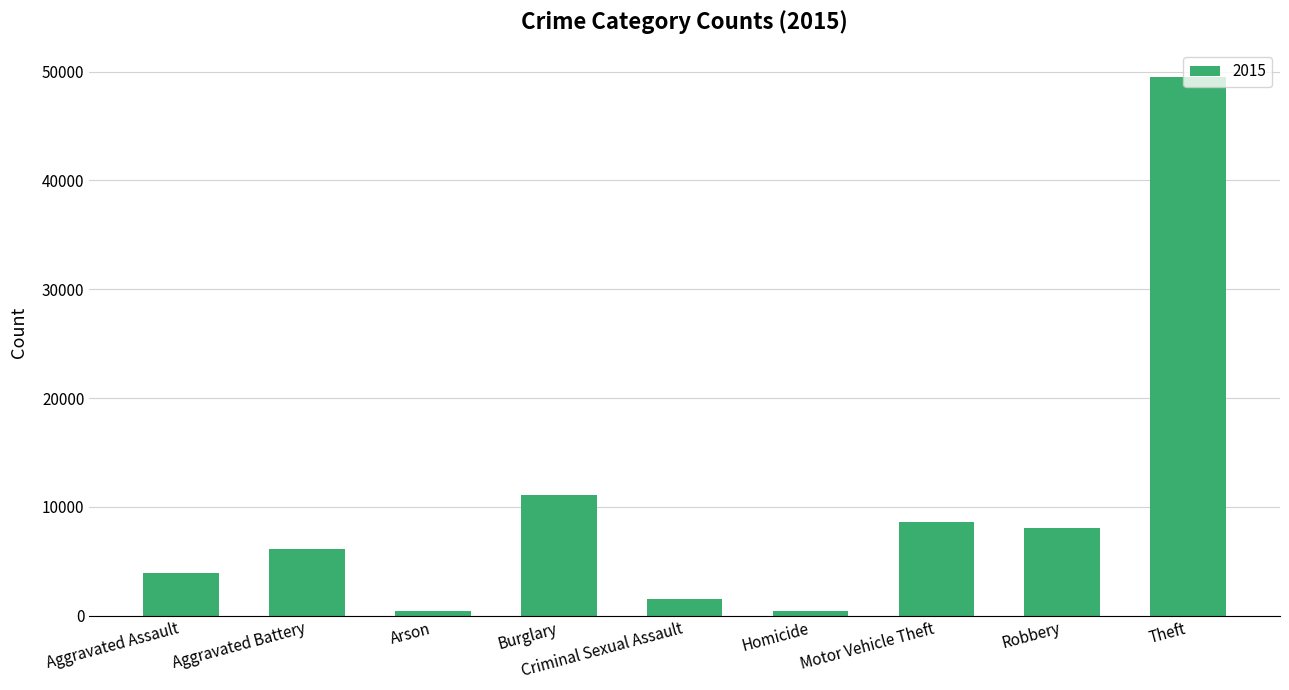

Where is the data nearest to the value 24969?

Burglary